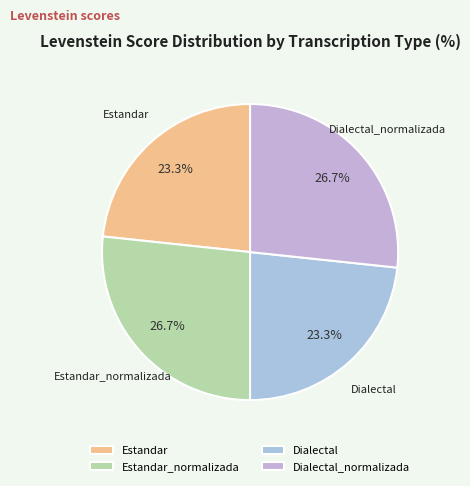

To the nearest percent, what is the combined percentage of Dialectal_normalizada and Estandar?

50%